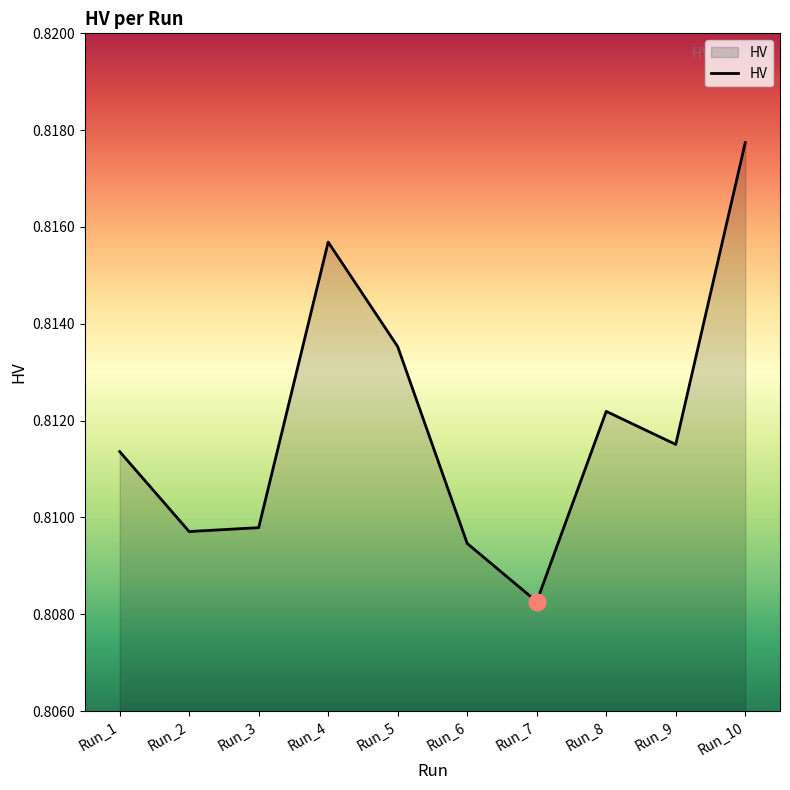

Where is the data nearest to the value 0?

Run_7